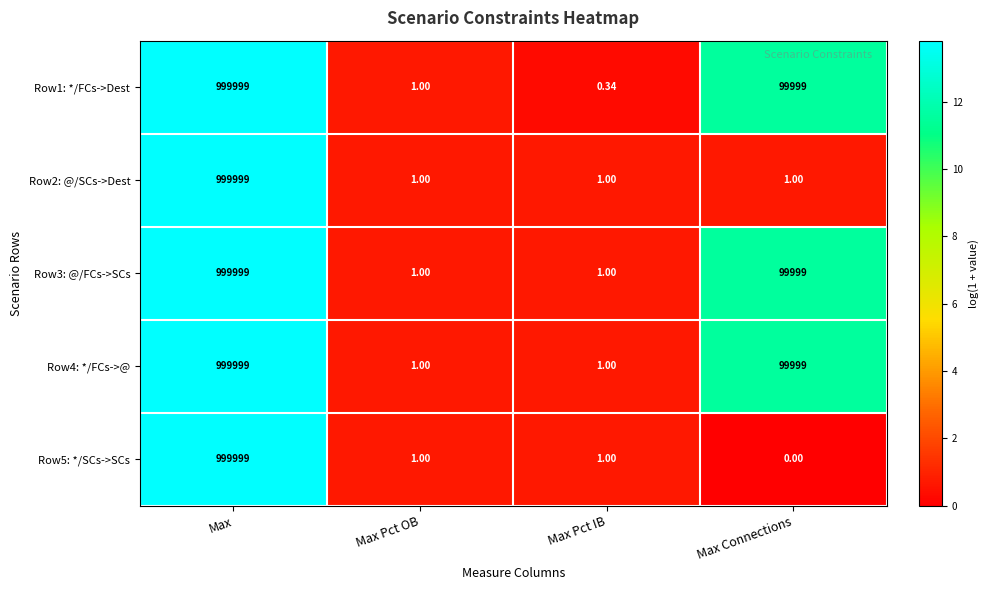

At which label is Row4: */FCs->@ closest to 500000?

Max Connections